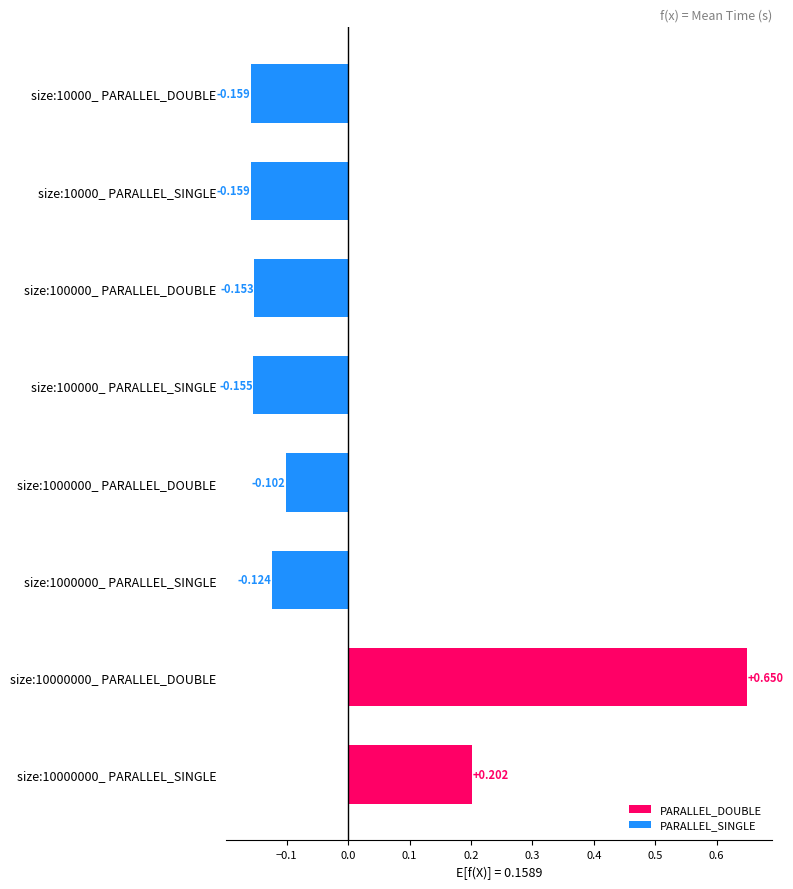

How many values are above zero?

2